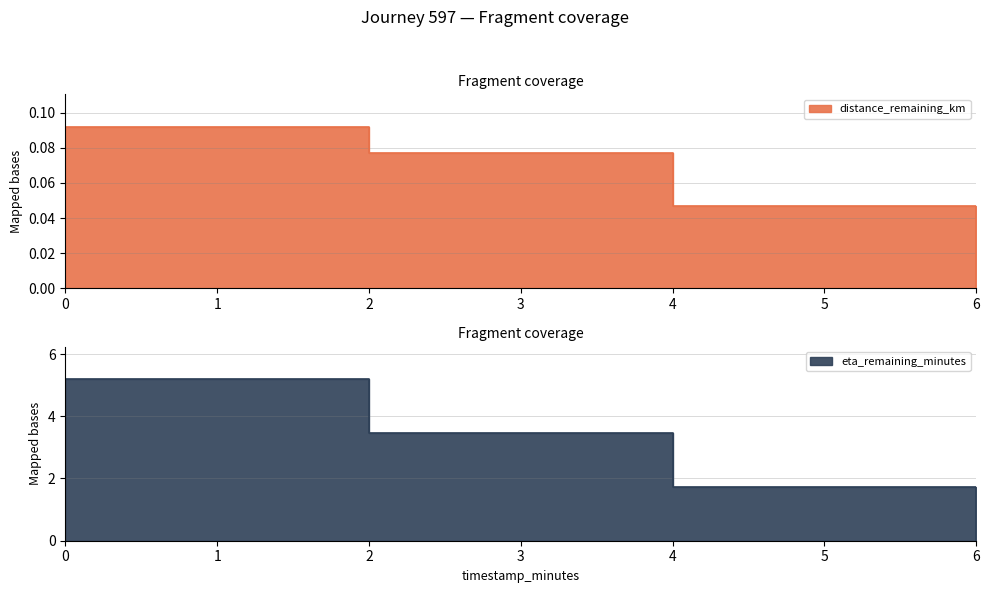

How many lines are shown in the chart?

2